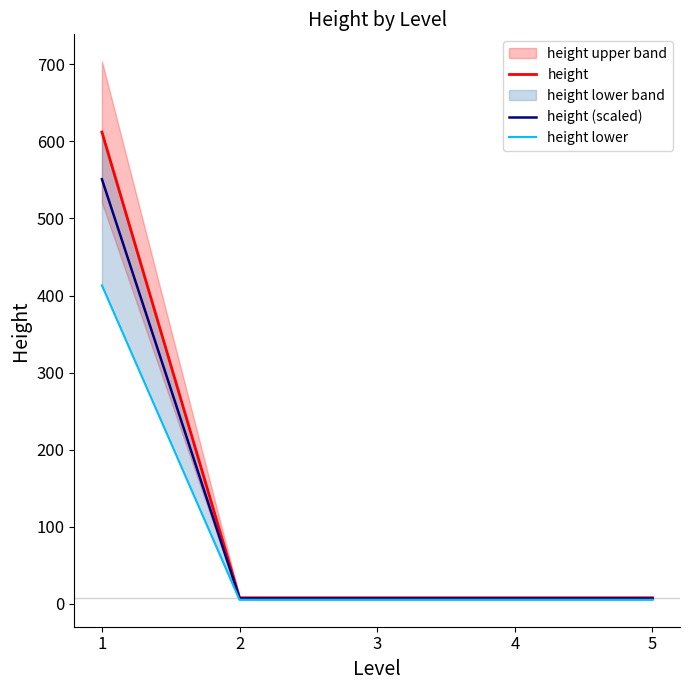

What is the approximate value of height lower at 3?

5.4